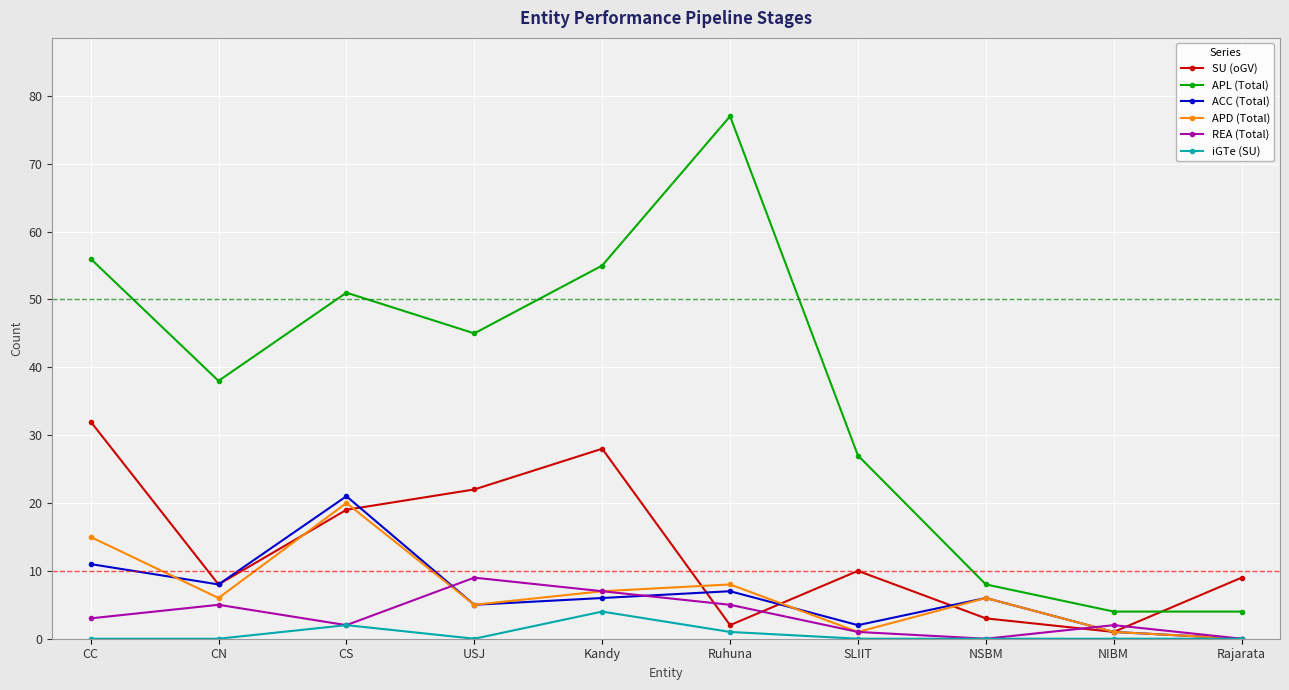

Reading left to right, what are all the values shown in this chart?

SU (oGV): CC=32	CN=8	CS=19	USJ=22	Kandy=28	Ruhuna=2	SLIIT=10	NSBM=3	NIBM=1	Rajarata=9
APL (Total): CC=56	CN=38	CS=51	USJ=45	Kandy=55	Ruhuna=77	SLIIT=27	NSBM=8	NIBM=4	Rajarata=4
ACC (Total): CC=11	CN=8	CS=21	USJ=5	Kandy=6	Ruhuna=7	SLIIT=2	NSBM=6	NIBM=1	Rajarata=0
APD (Total): CC=15	CN=6	CS=20	USJ=5	Kandy=7	Ruhuna=8	SLIIT=1	NSBM=6	NIBM=1	Rajarata=0
REA (Total): CC=3	CN=5	CS=2	USJ=9	Kandy=7	Ruhuna=5	SLIIT=1	NSBM=0	NIBM=2	Rajarata=0
iGTe (SU): CC=0	CN=0	CS=2	USJ=0	Kandy=4	Ruhuna=1	SLIIT=0	NSBM=0	NIBM=0	Rajarata=0